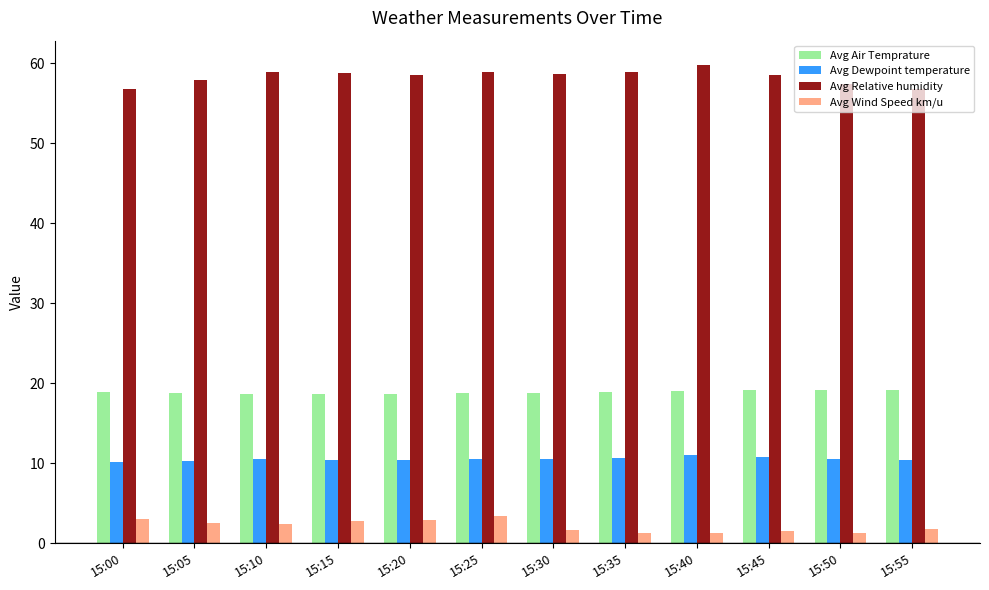

Is the value of Avg Air Temprature at 15:30 greater than the value of Avg Dewpoint temperature at 15:05?

Yes